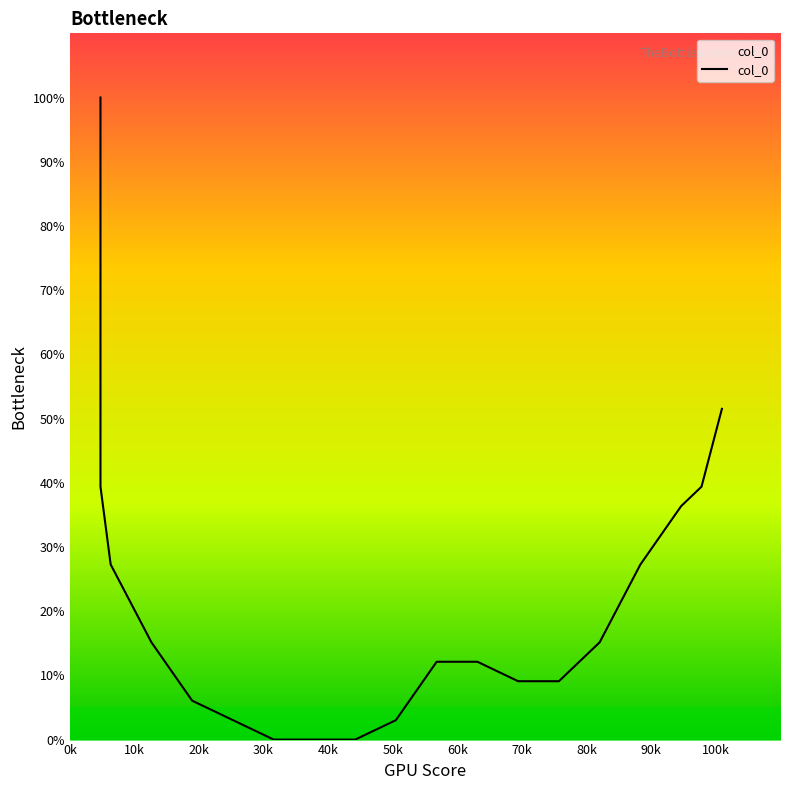

True or false: the data has more than 0 interior local peaks.

False